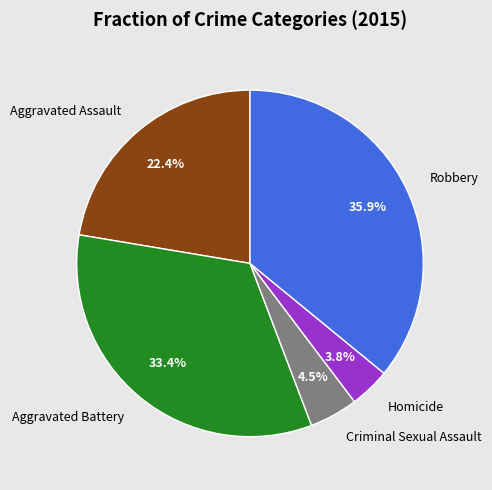

Is there any slice that represents more than half of the pie?

No